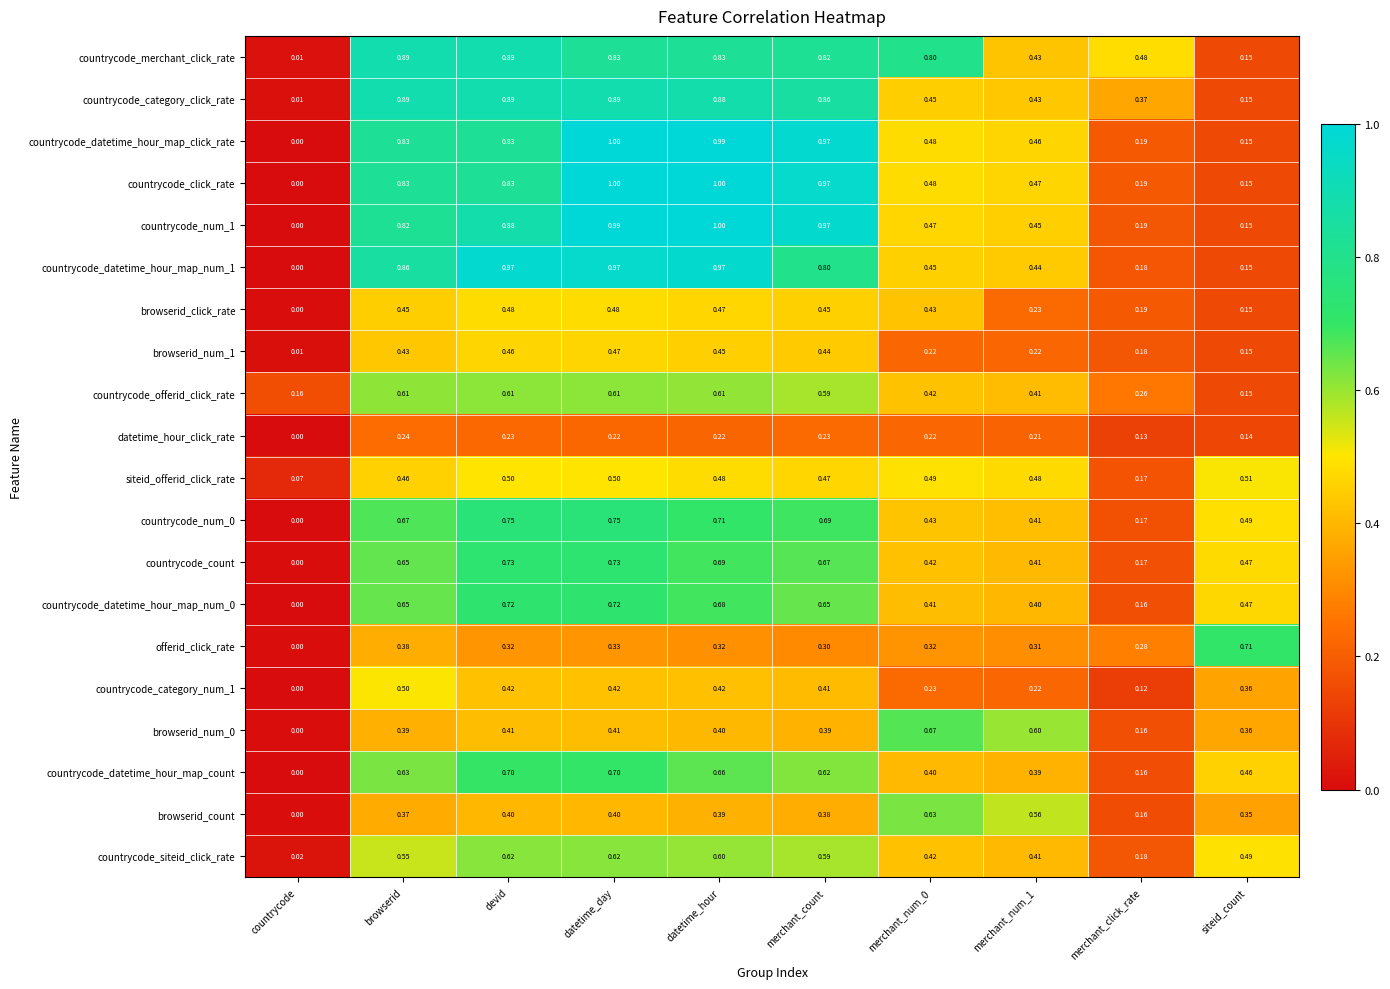

How many categories are shown in the chart?

10